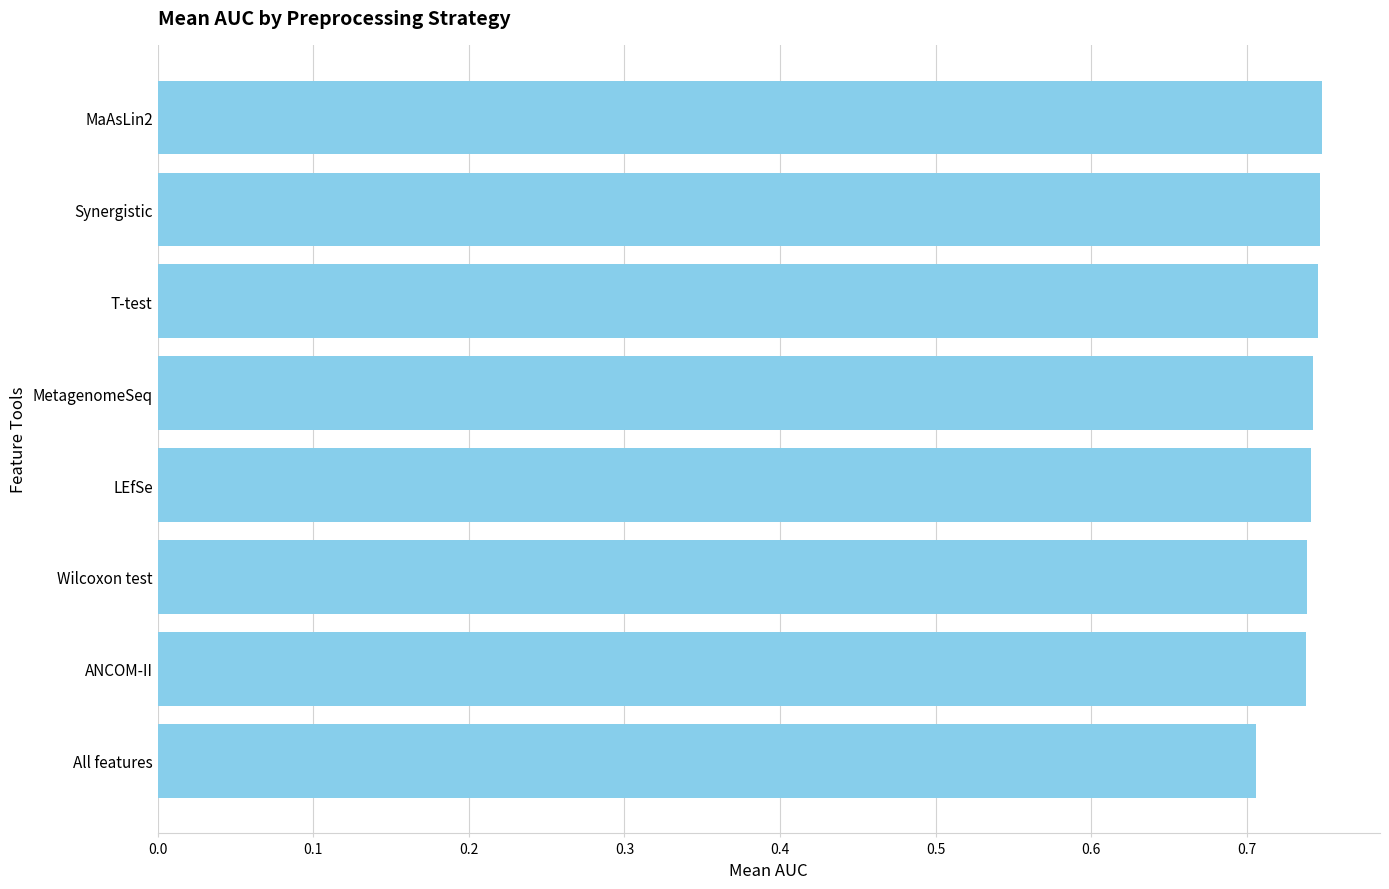

True or false: the data shows 0.7 at All features.

True